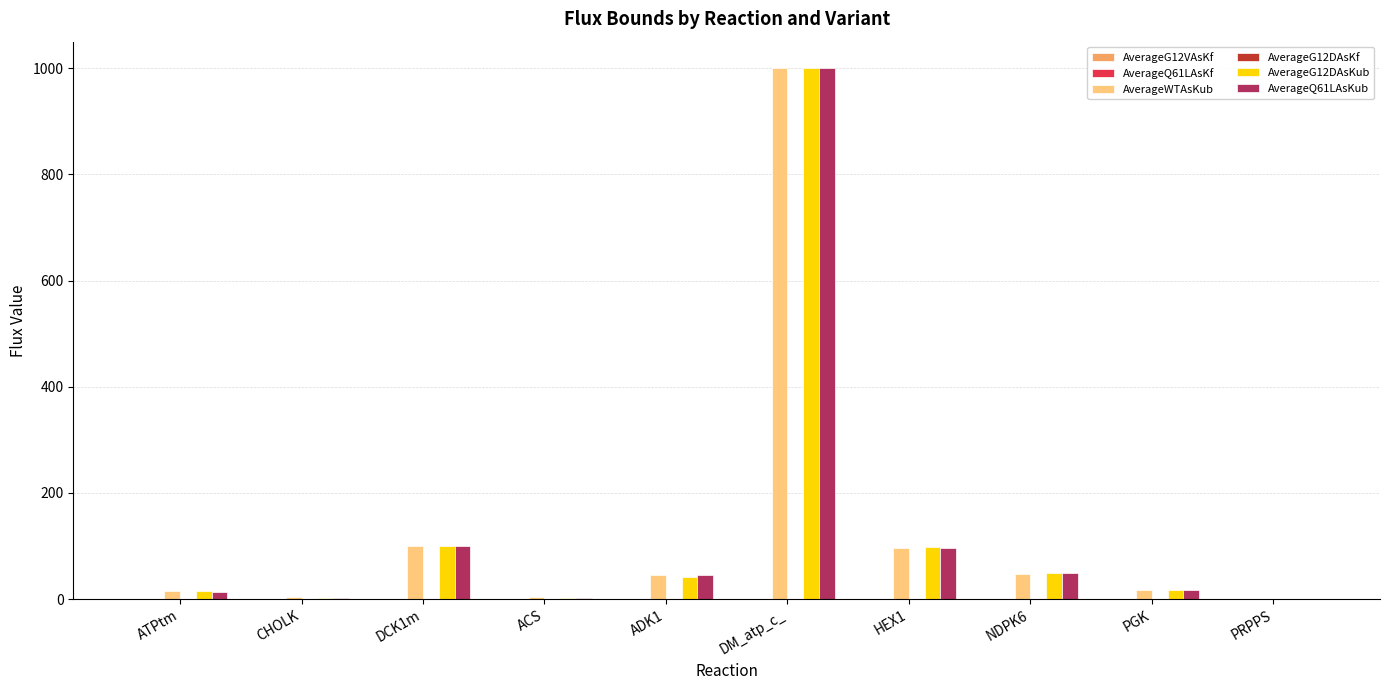

At which category is the sum across all series the highest?

DM_atp_c_